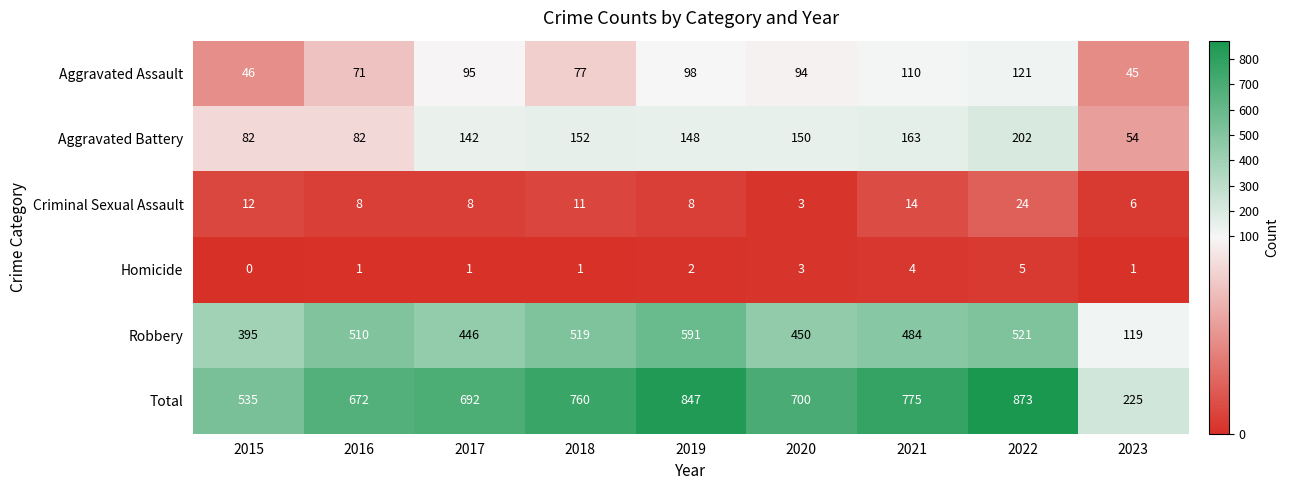

List the series in order of their peak value, highest first.

Total, Robbery, Aggravated Battery, Aggravated Assault, Criminal Sexual Assault, Homicide